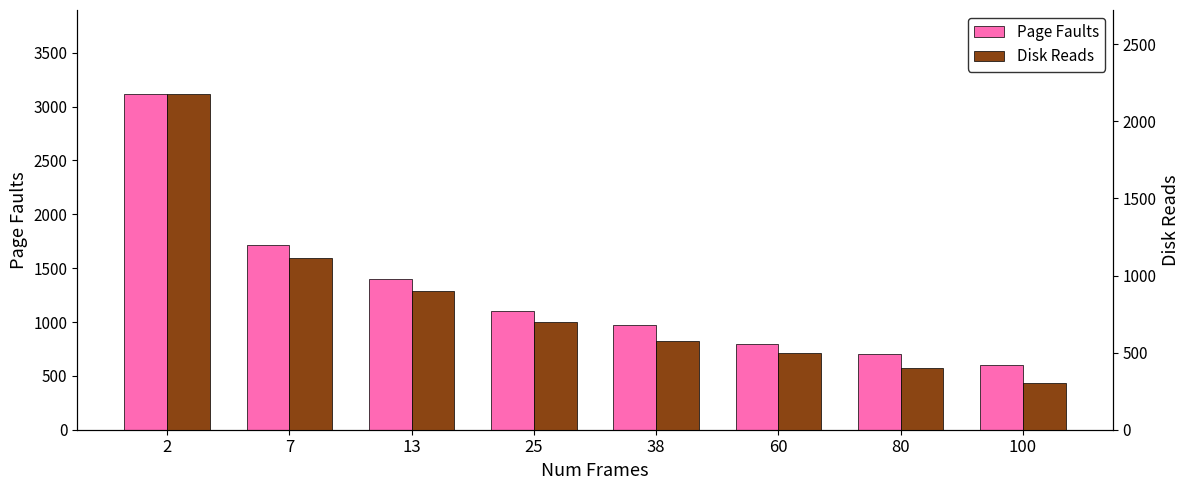

Are the bars horizontal?

No